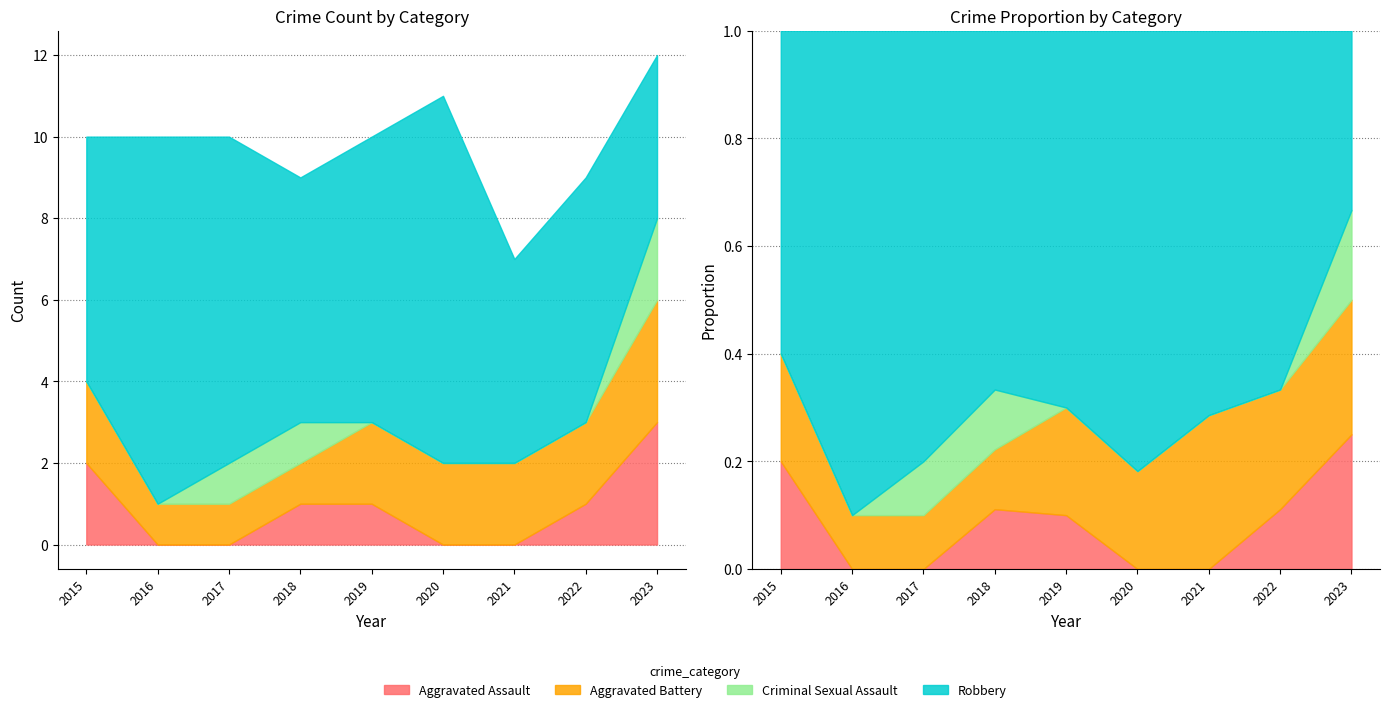

What is the difference between the second highest and second lowest values in the Aggravated Battery series?

1